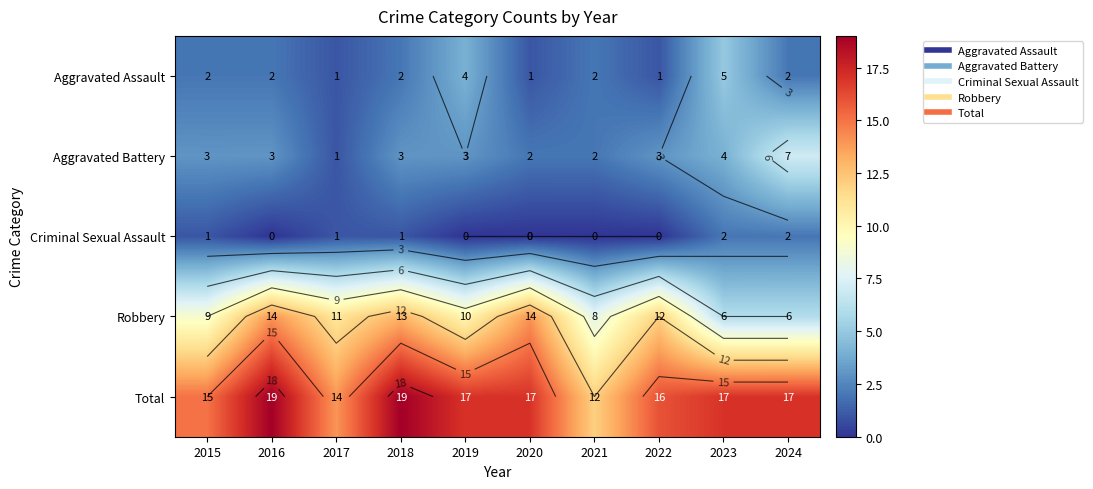

At which label does Criminal Sexual Assault reach its peak?

2023